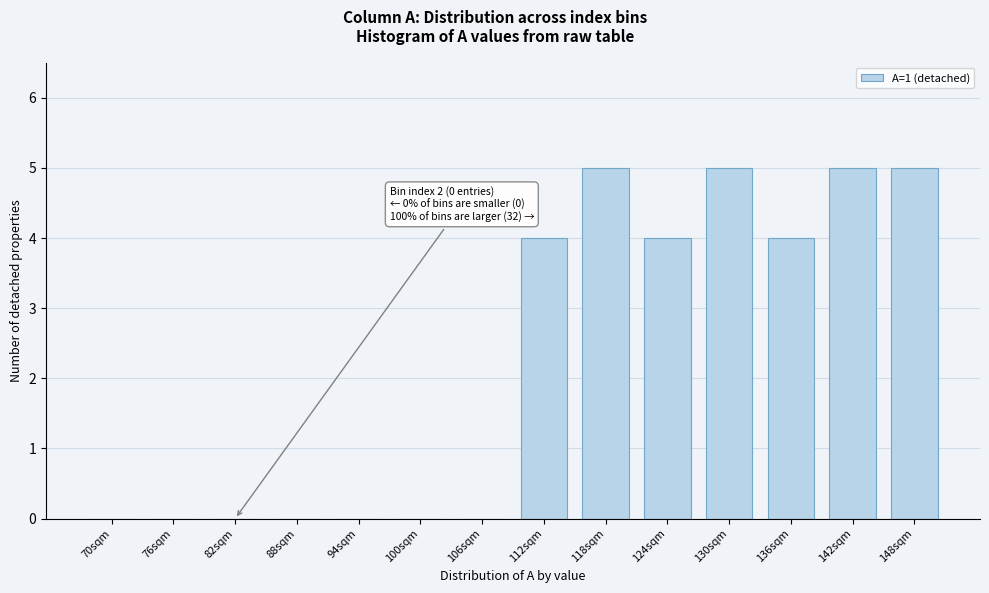

Reading left to right, extract all data points from this chart.

70sqm=0	76sqm=0	82sqm=0	88sqm=0	94sqm=0	100sqm=0	106sqm=0	112sqm=4	118sqm=5	124sqm=4	130sqm=5	136sqm=4	142sqm=5	148sqm=5